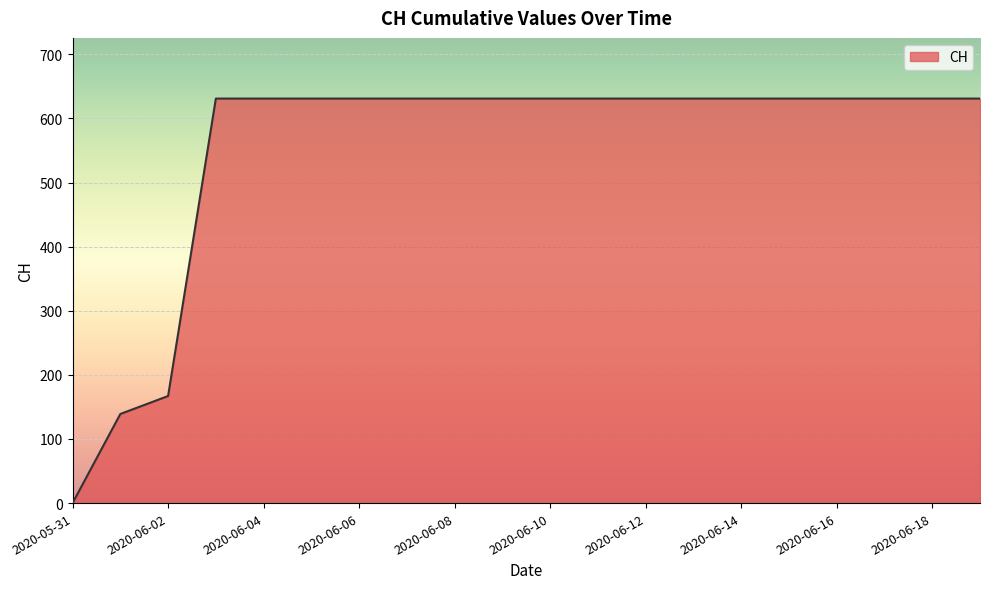

What is the average value?

552